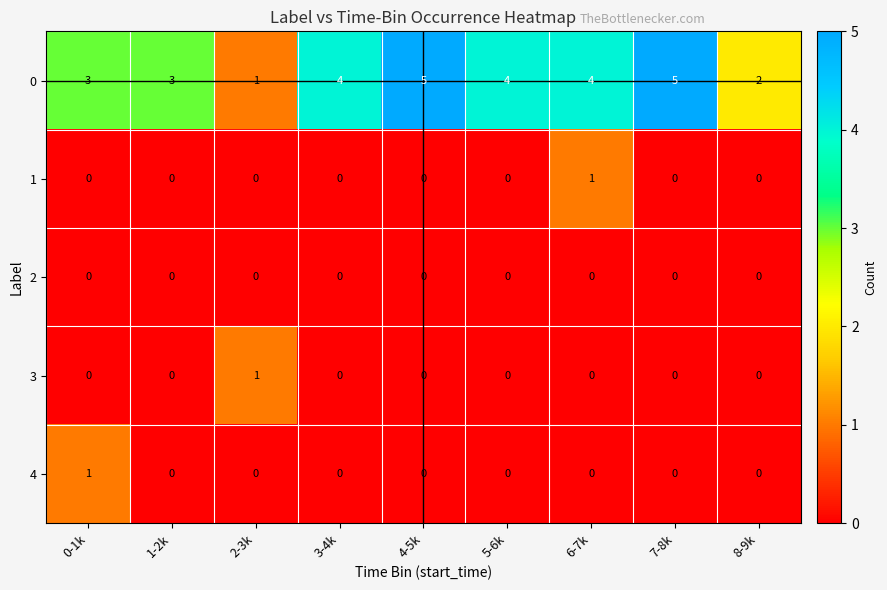

How many series are shown in this chart?

5